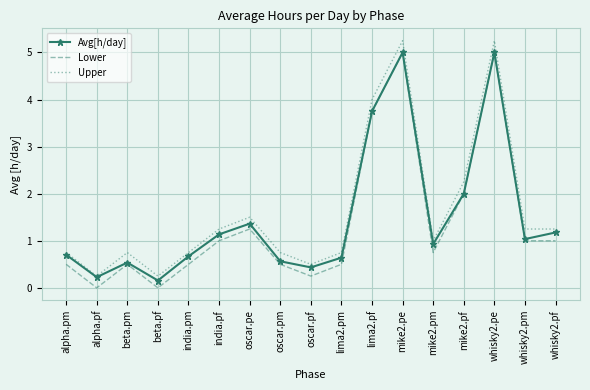

How many distinct data groups are displayed?

3